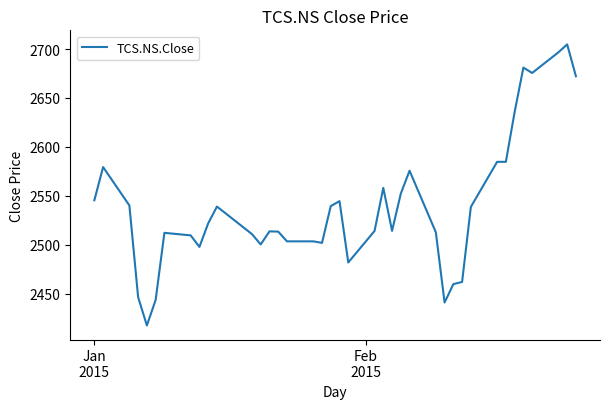

What is the maximum value shown in the chart?

2704.8